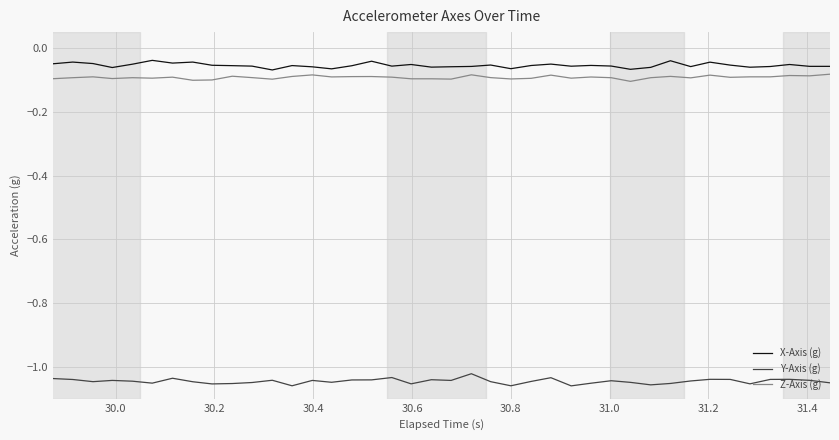

Is this an area chart (filled region under the line)?

No